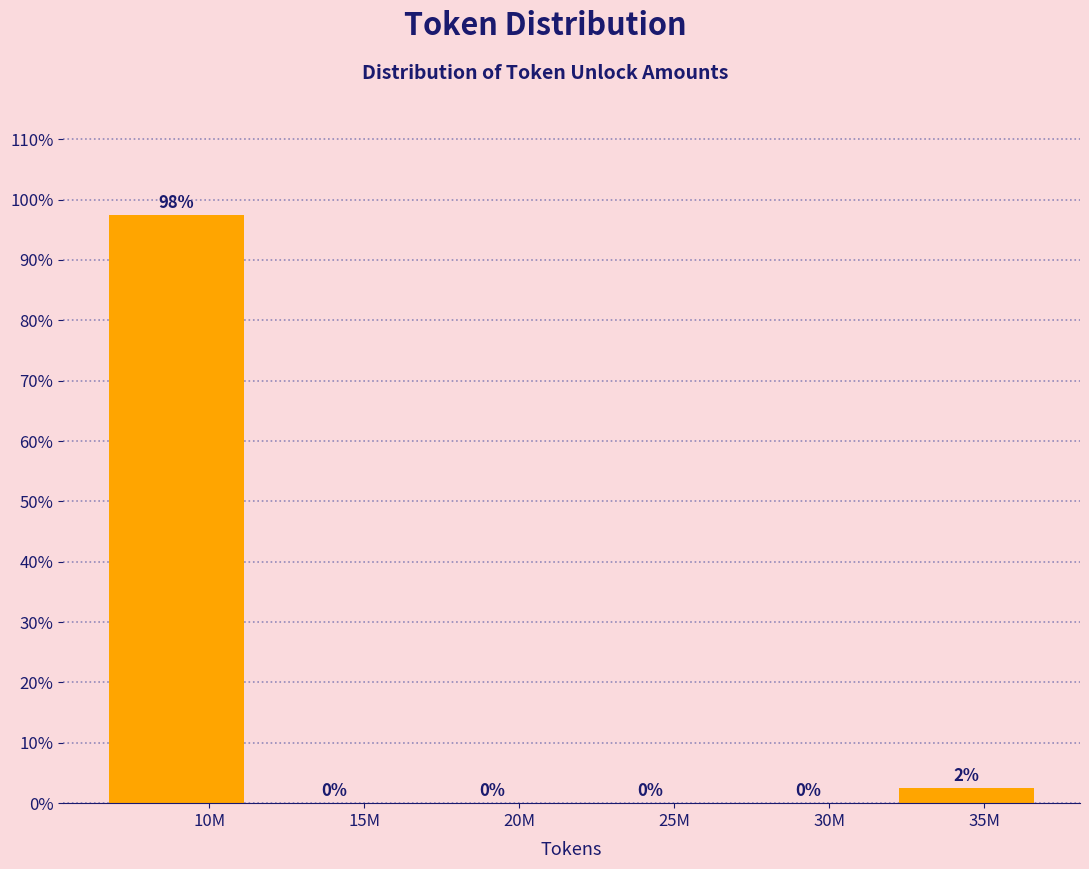

Which has a higher value, 20M or 10M?

10M